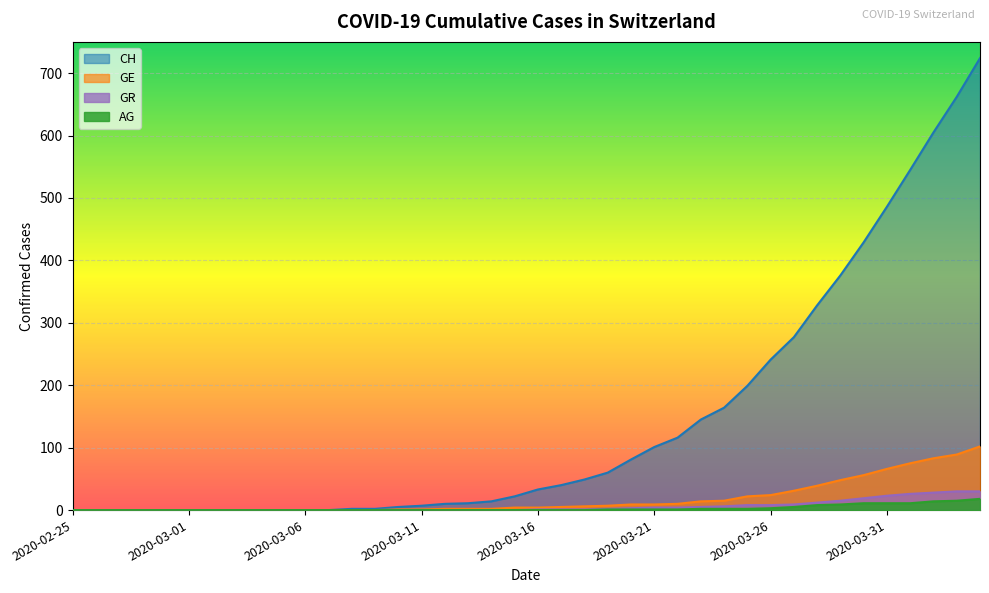

How many categories are shown in the chart?

40